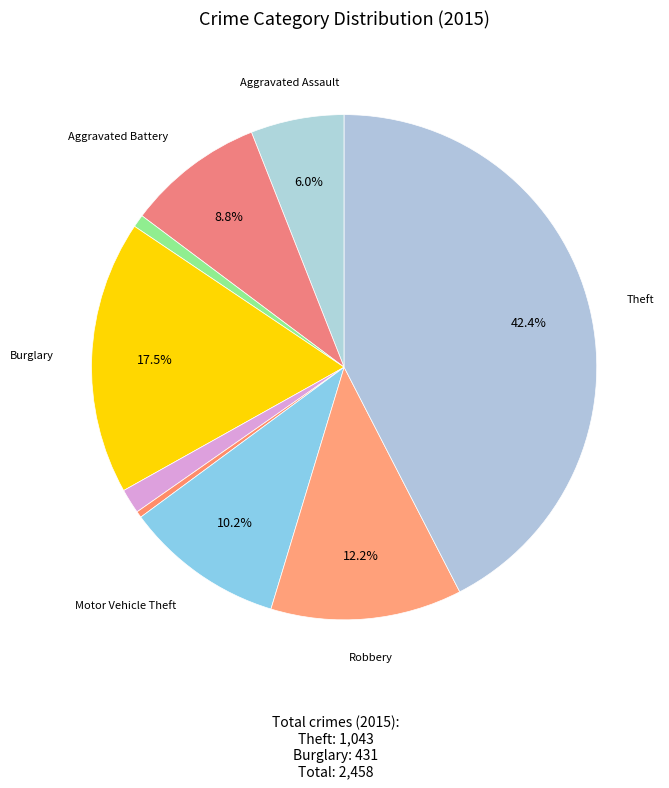

Which slice is the smallest?

Homicide